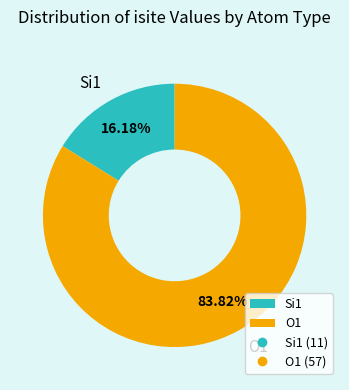

Combined, do Si1 and O1 account for over 50%?

Yes